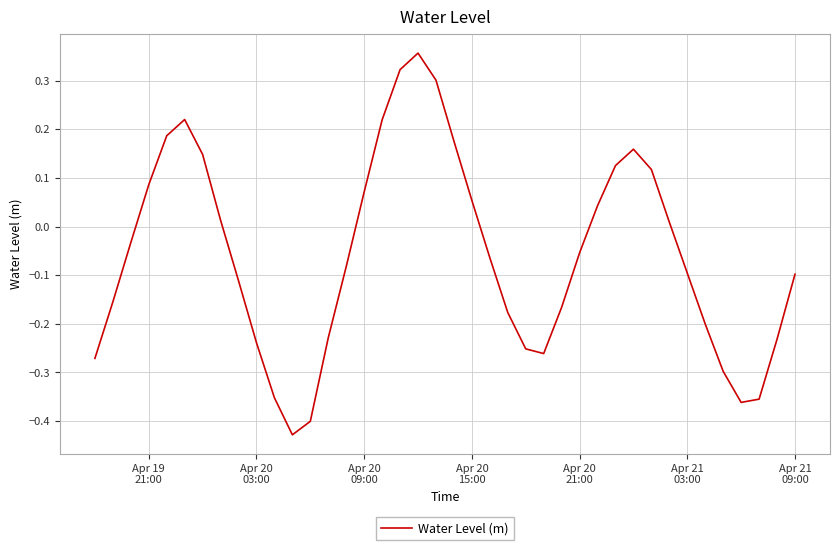

What is the value of the 35th point from the left?

-0.2